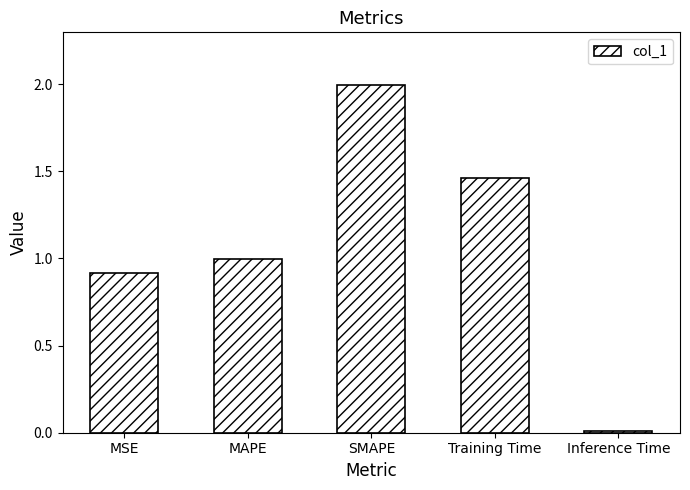

List the labels in order of value, smallest first.

Inference Time, MSE, MAPE, Training Time, SMAPE